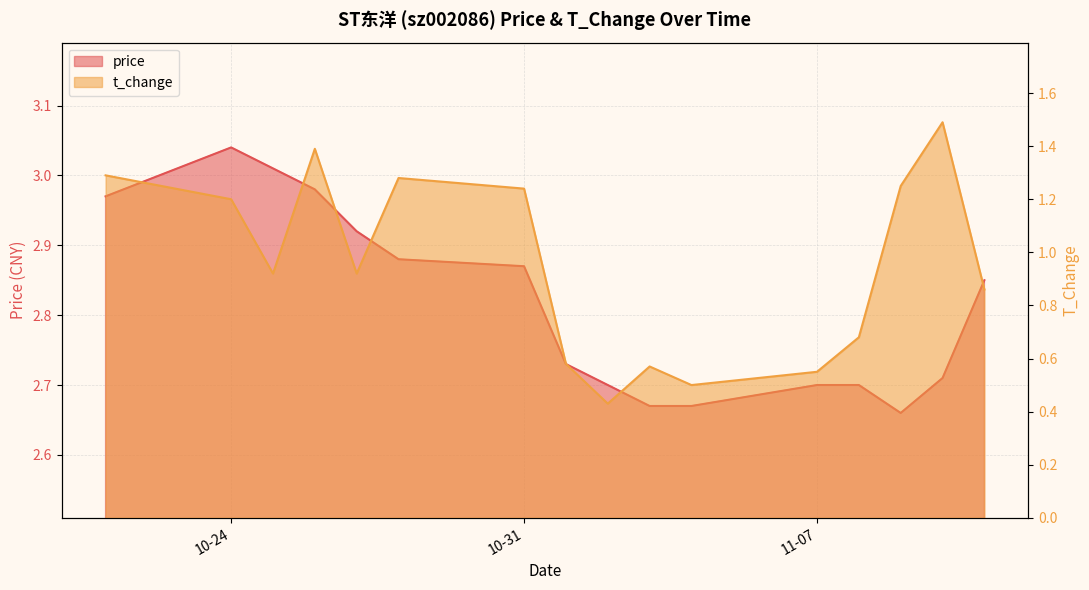

At which category does the chart reach its peak across all series?

10-24